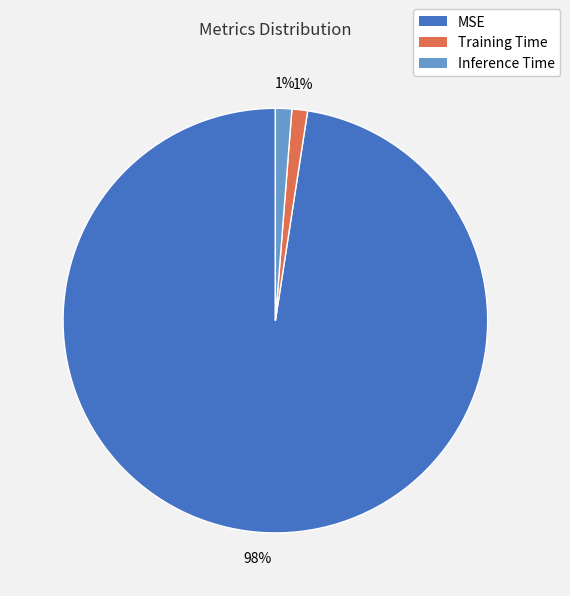

Which category has the biggest portion of the pie?

MSE